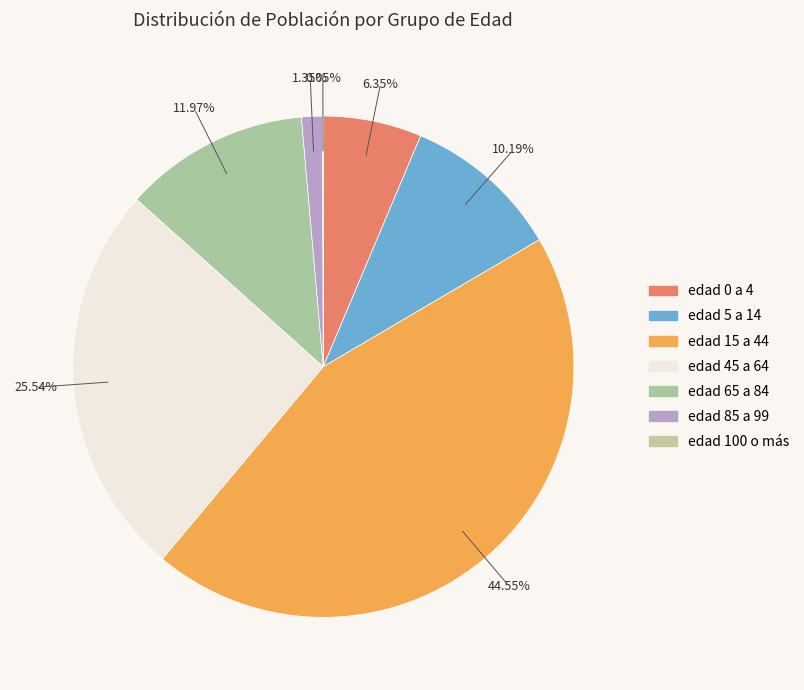

What is the largest slice in the pie chart?

edad 15 a 44